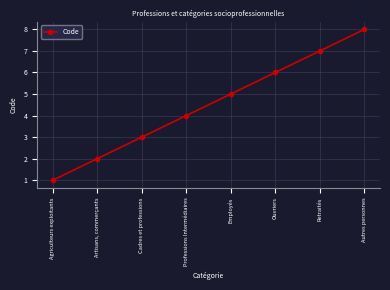

What position from the left is Autres personnes?

8